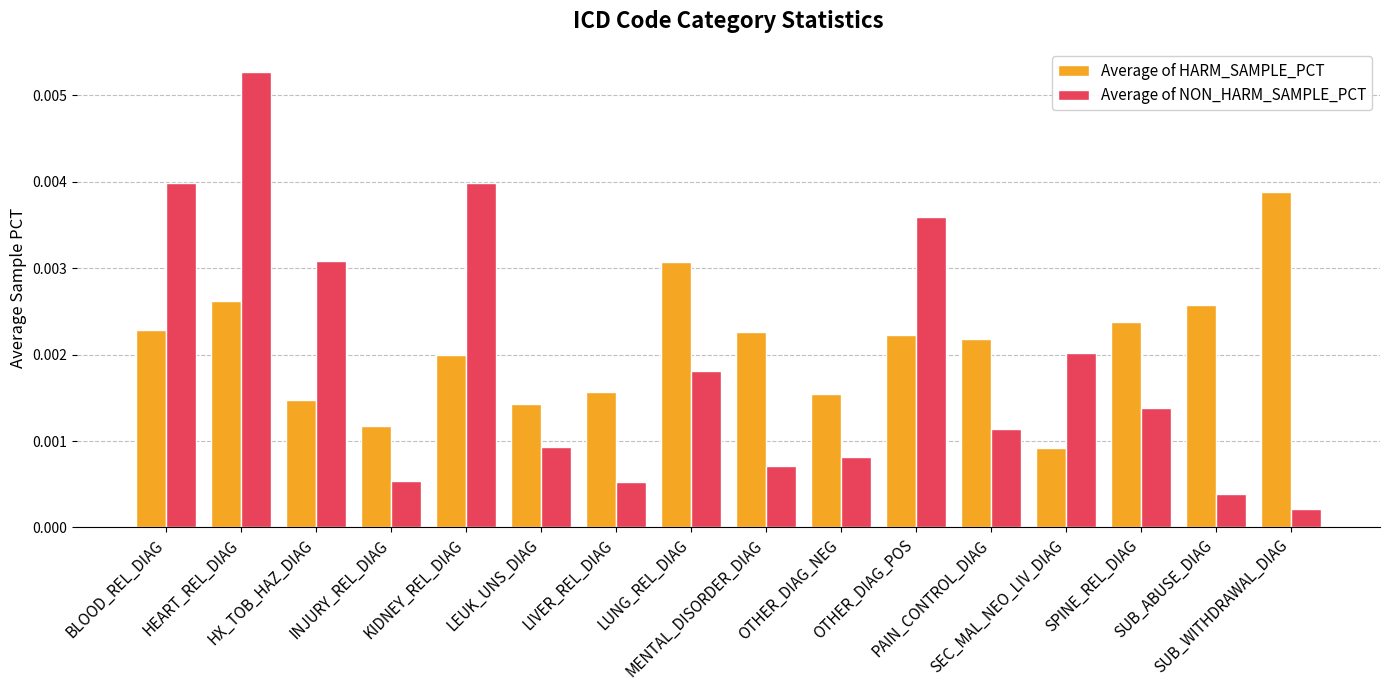

Rank the series by their maximum value, from lowest to highest.

Average of HARM_SAMPLE_PCT, Average of NON_HARM_SAMPLE_PCT